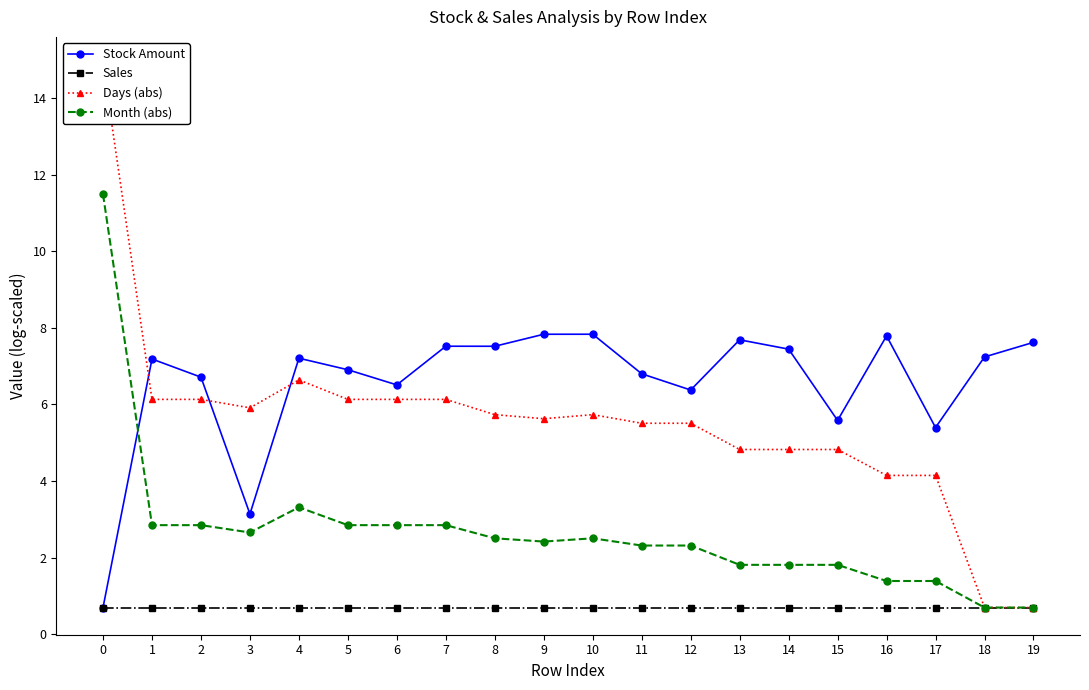

Is this an area chart (filled region under the line)?

No